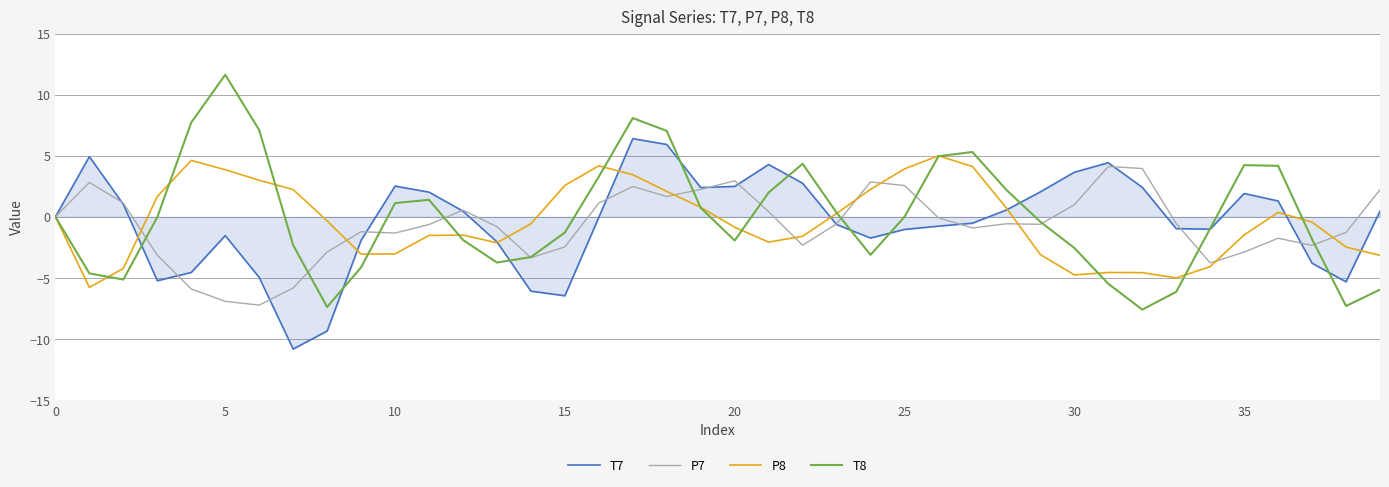

List the series in order of their peak value, highest first.

T8, T7, P8, P7